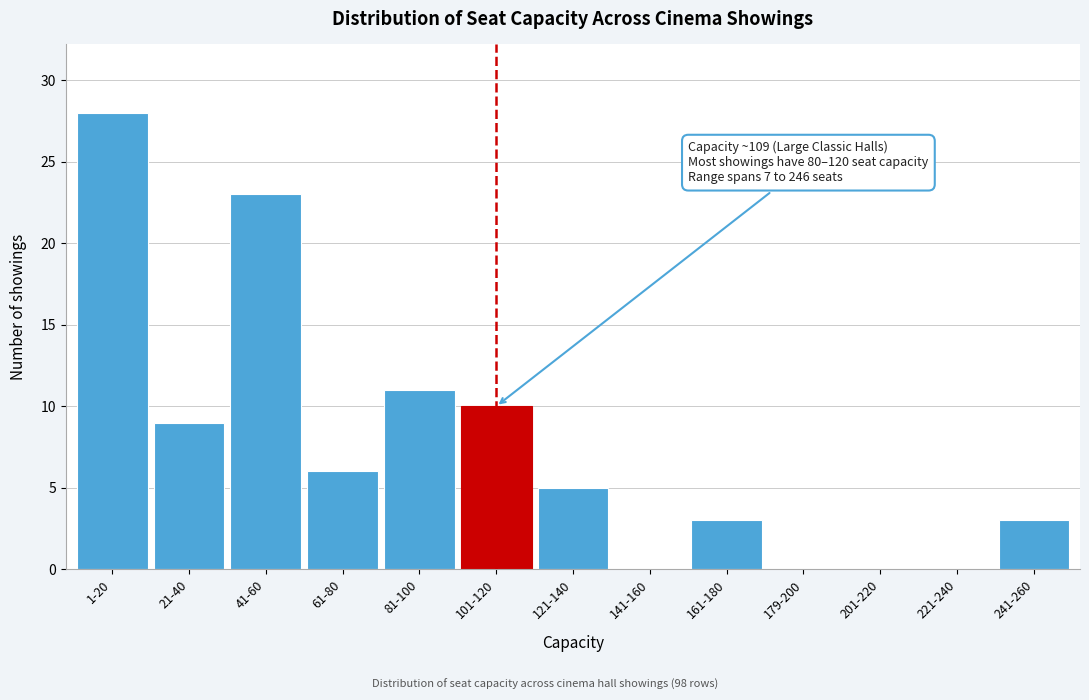

Reading left to right, list all the values displayed in this chart.

1-20=28	21-40=9	41-60=23	61-80=6	81-100=11	101-120=10	121-140=5	141-160=0	161-180=3	179-200=0	201-220=0	221-240=0	241-260=3